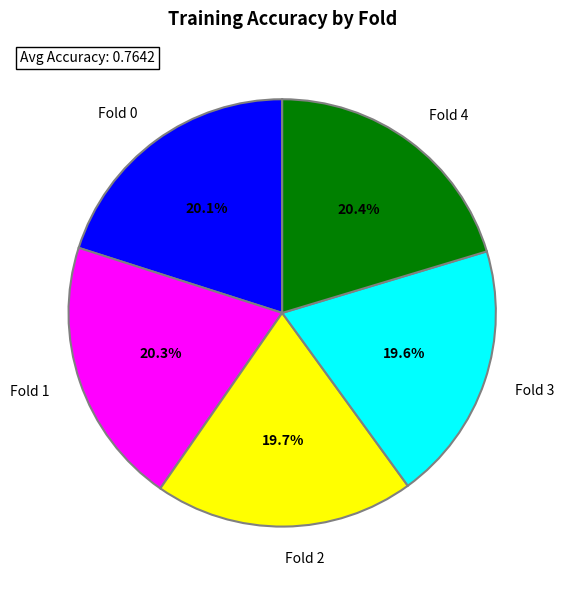

Do Fold 1 and Fold 3 together represent more than half of the pie?

No